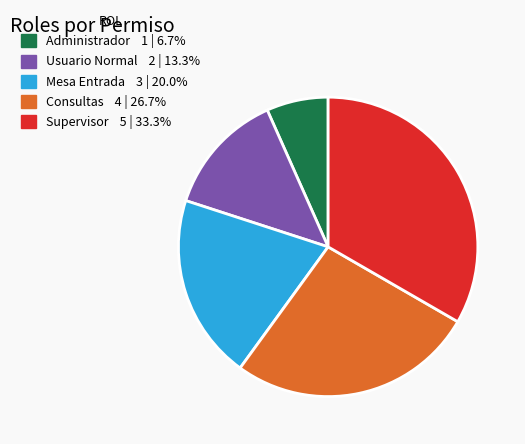

Is there a majority slice in this chart?

No